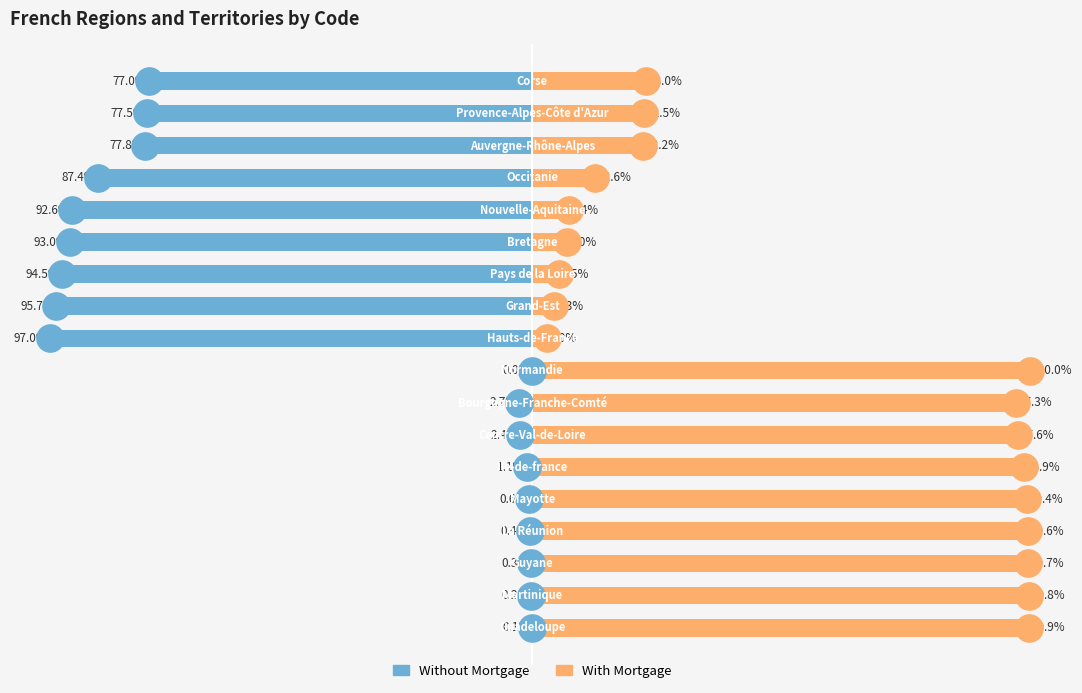

Which series reaches the maximum Y coordinate?

With Mortgage